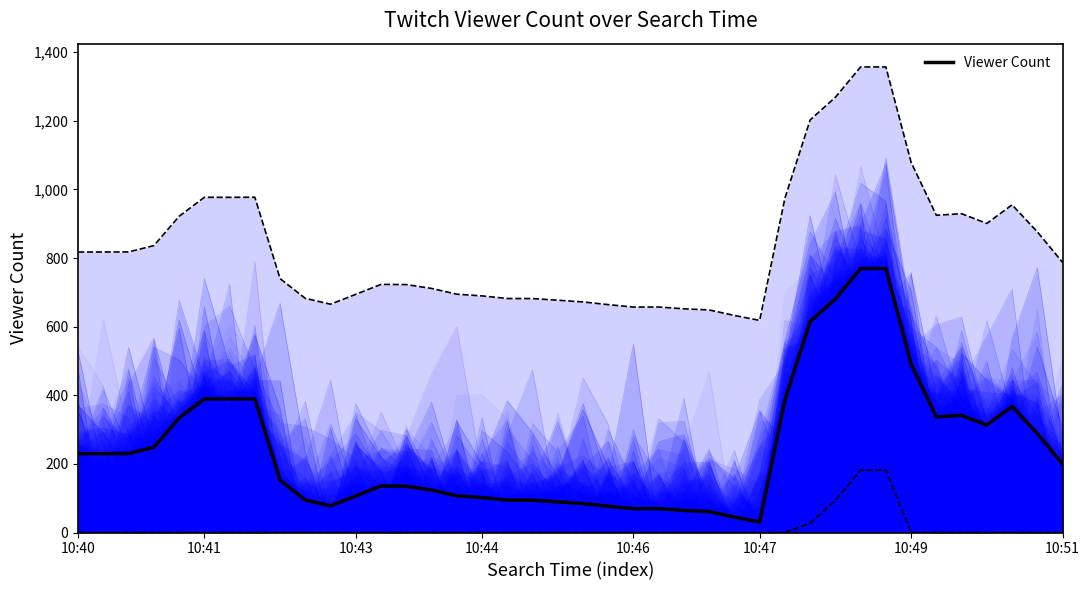

What is the sum of all values?

9815.6